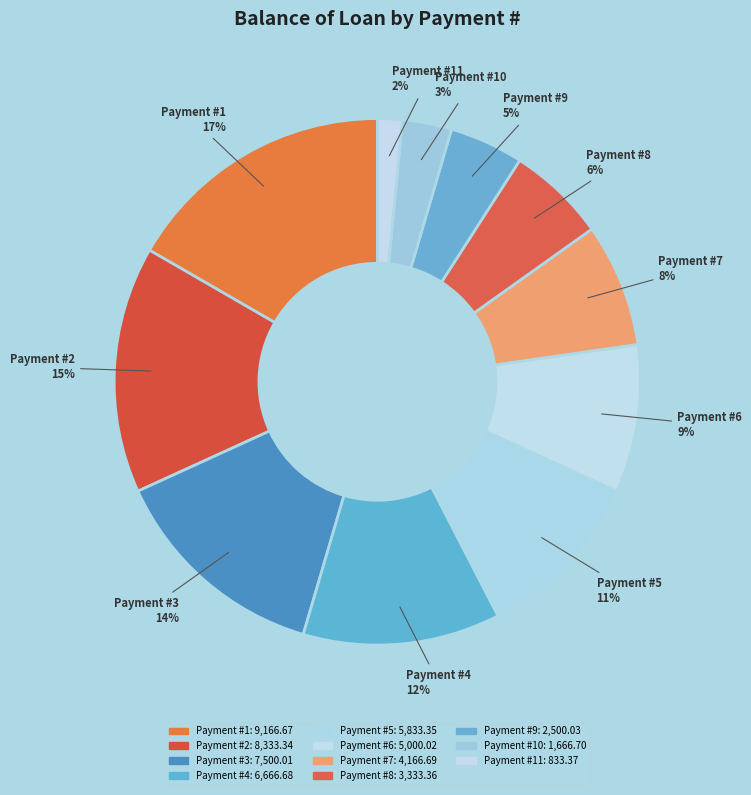

Is it true that Payment #9 is 5% of the pie?

True